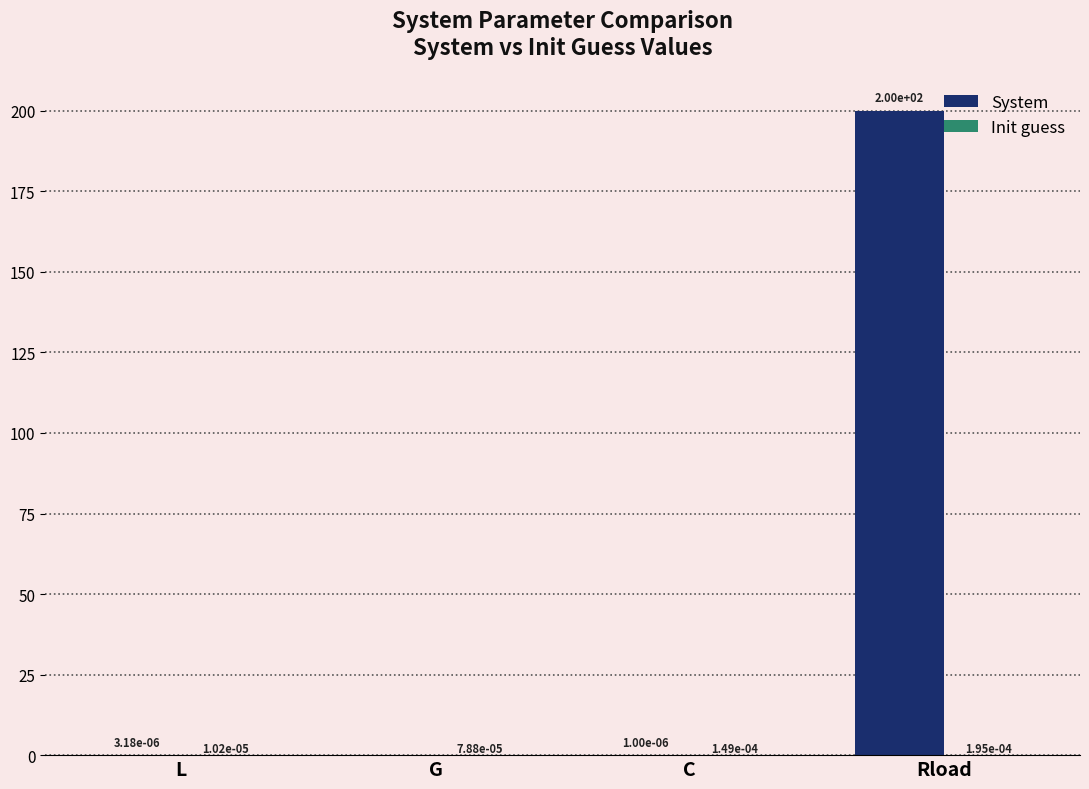

True or false: System has a value of 0.0 at C.

True